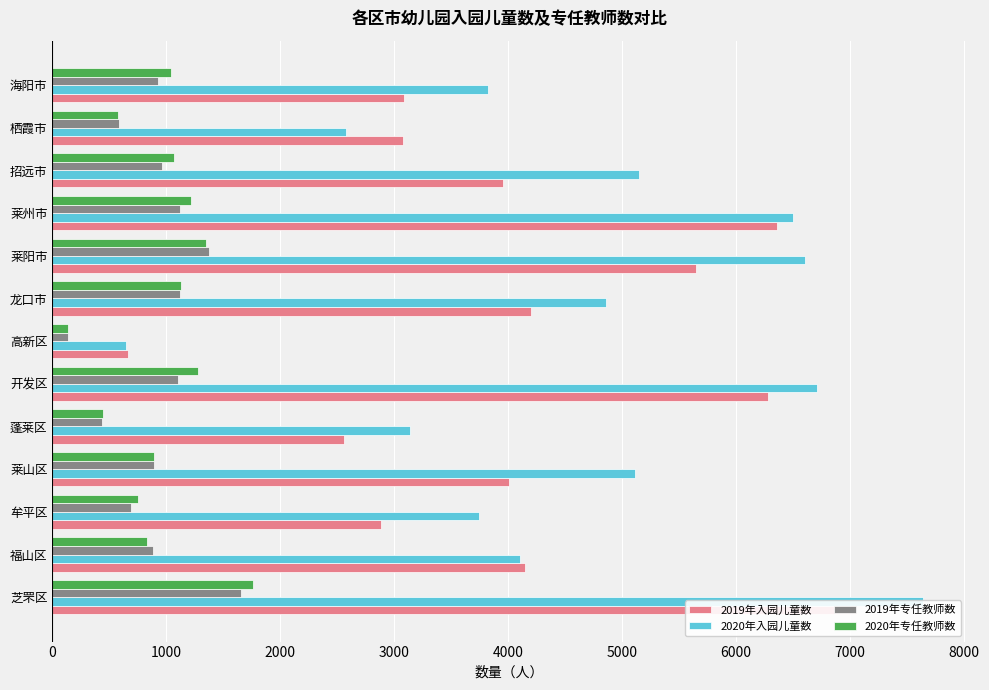

Rank the series by their maximum value, from lowest to highest.

2019年专任教师数, 2020年专任教师数, 2019年入园儿童数, 2020年入园儿童数